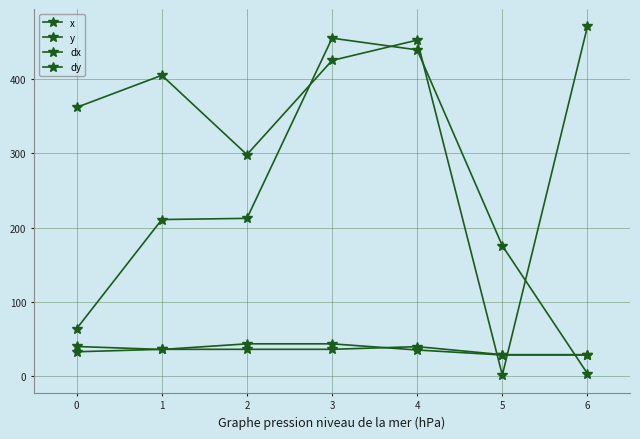

Is this an area chart (filled region under the line)?

No